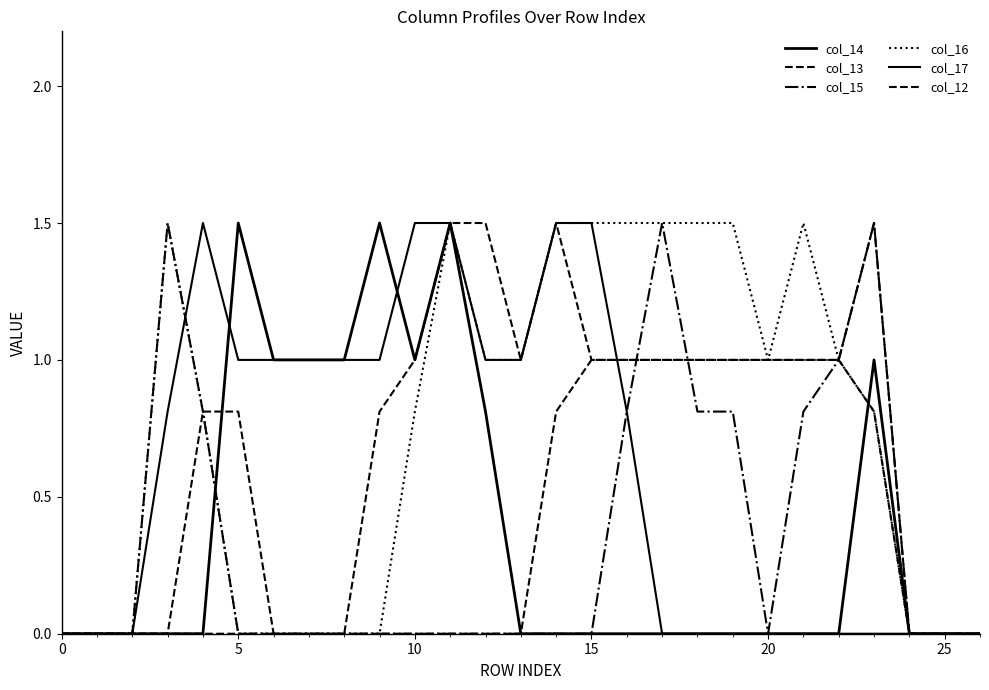

How many lines are shown in the chart?

6